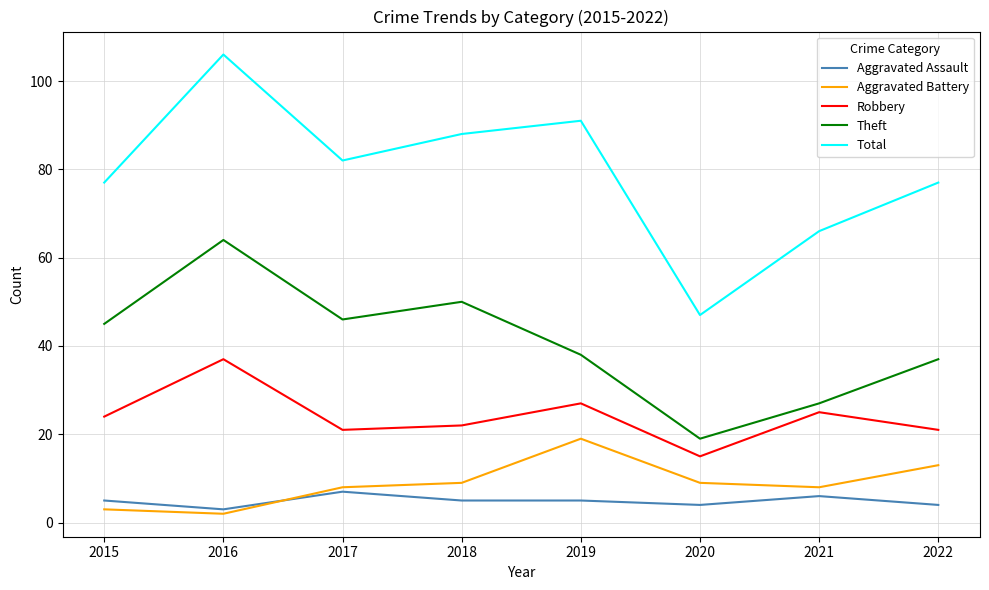

What is the highest value of the Aggravated Assault series?

7